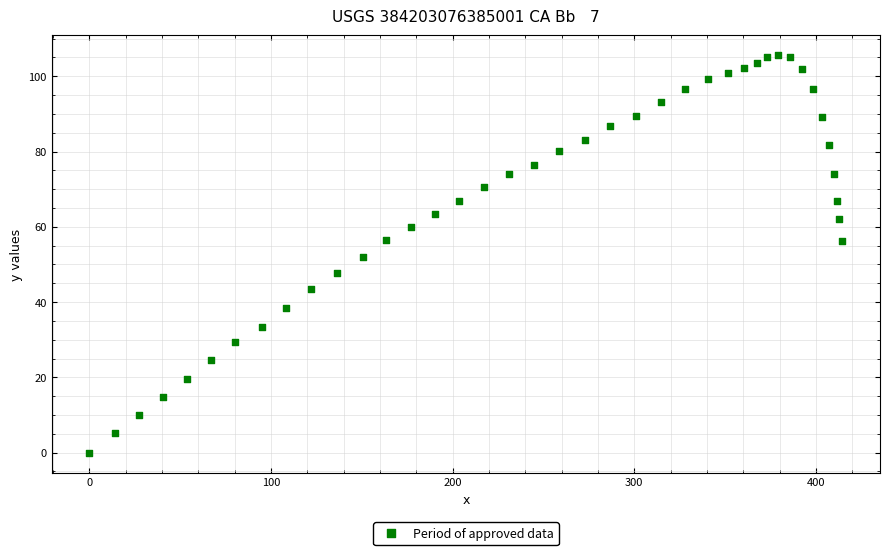

What is the range of Y values (max minus min)?

105.6